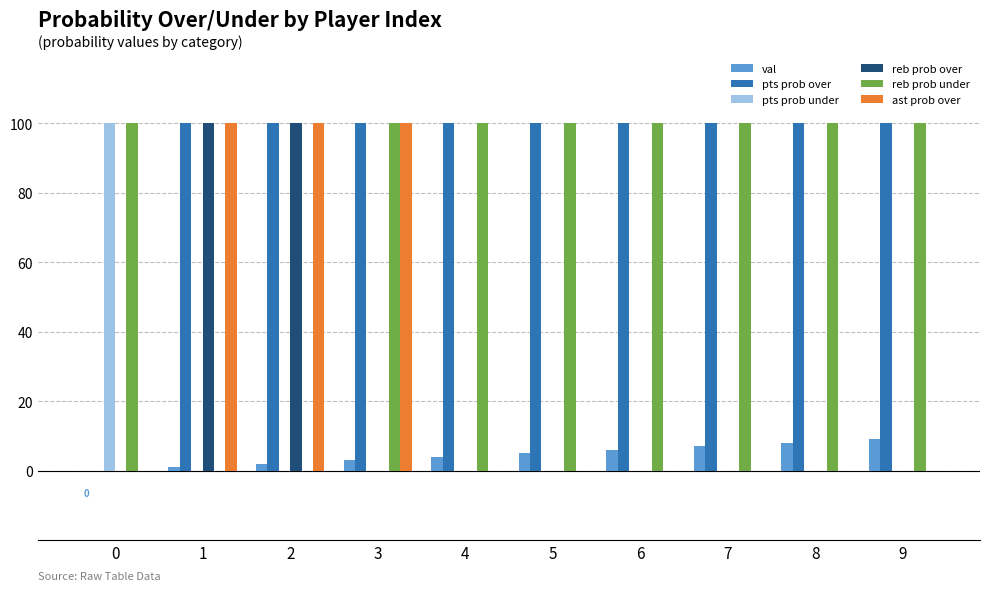

Is the value of reb prob over at 0 greater than the value of pts prob under at 0?

No